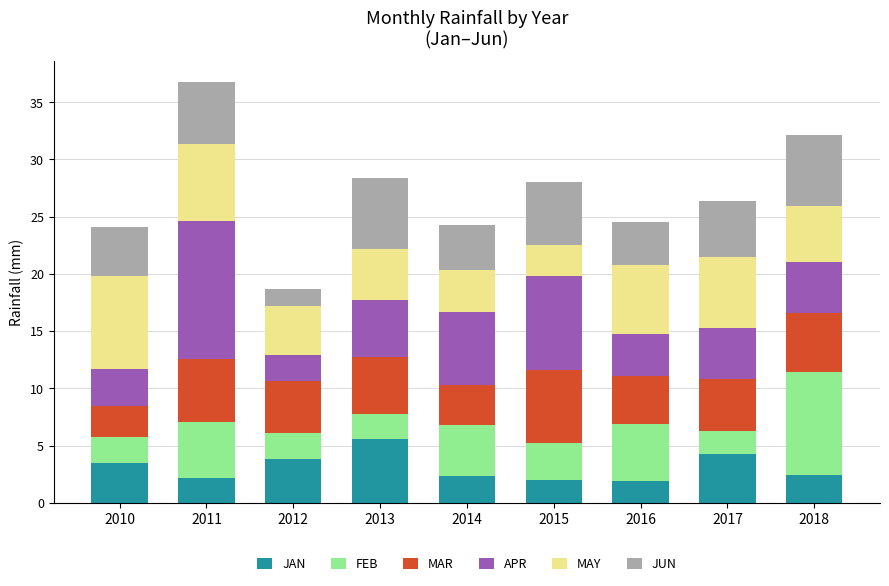

At which category is the sum across all series the highest?

2011